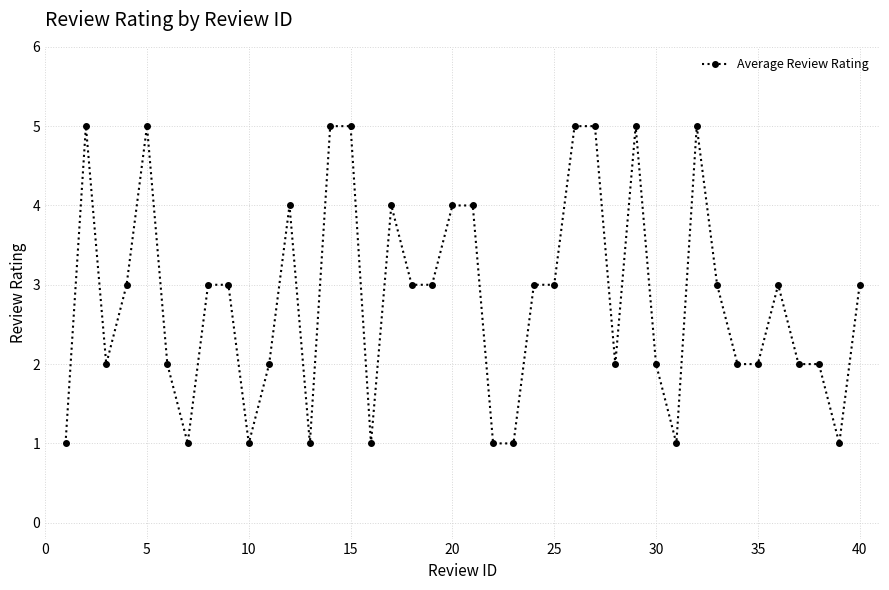

What is the average value?

3